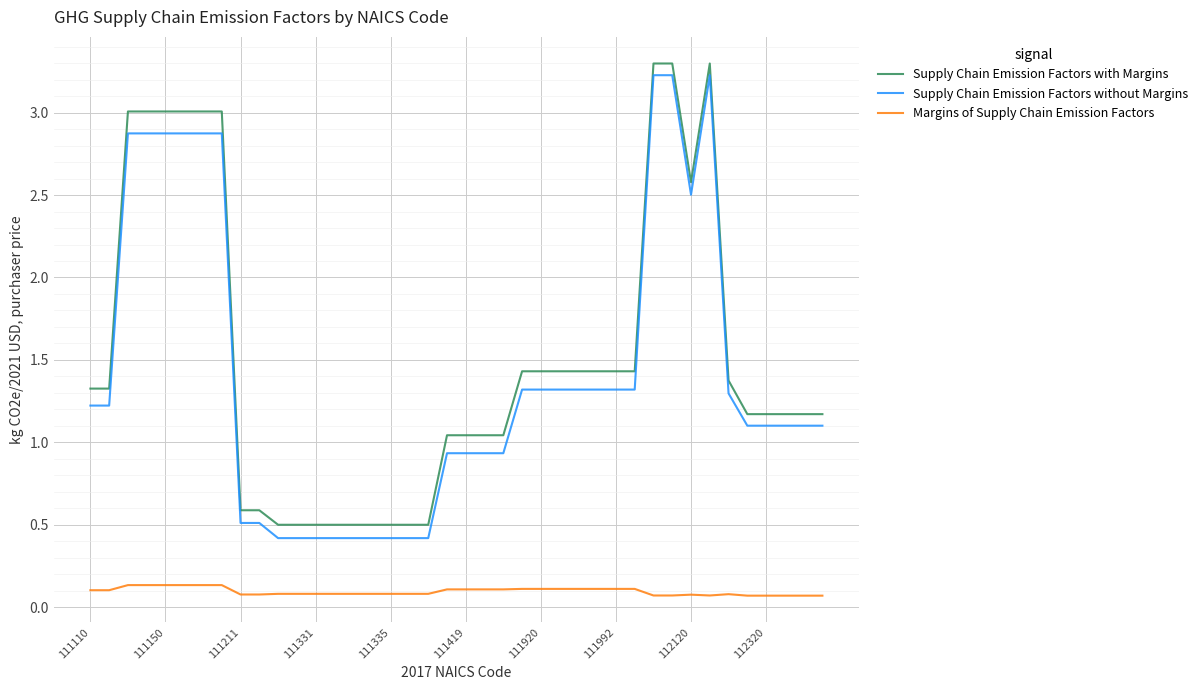

What is the minimum value for Supply Chain Emission Factors with Margins?

0.5